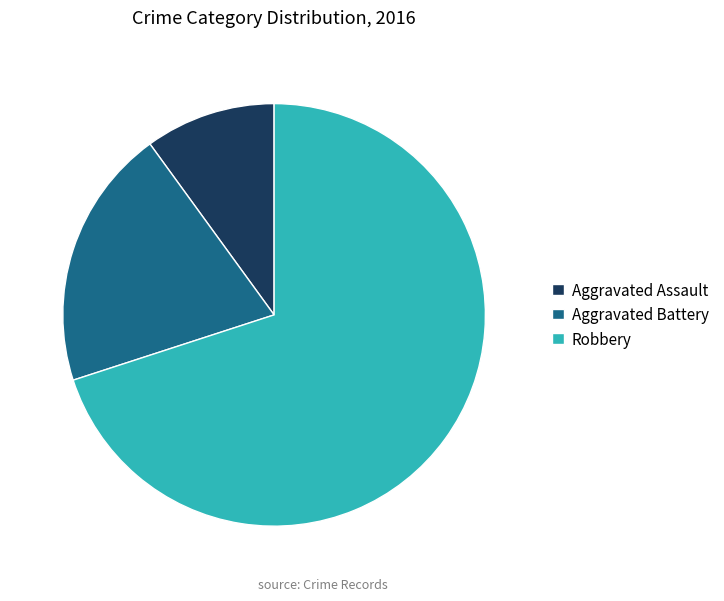

Is it true that Aggravated Assault is 24% of the pie?

False